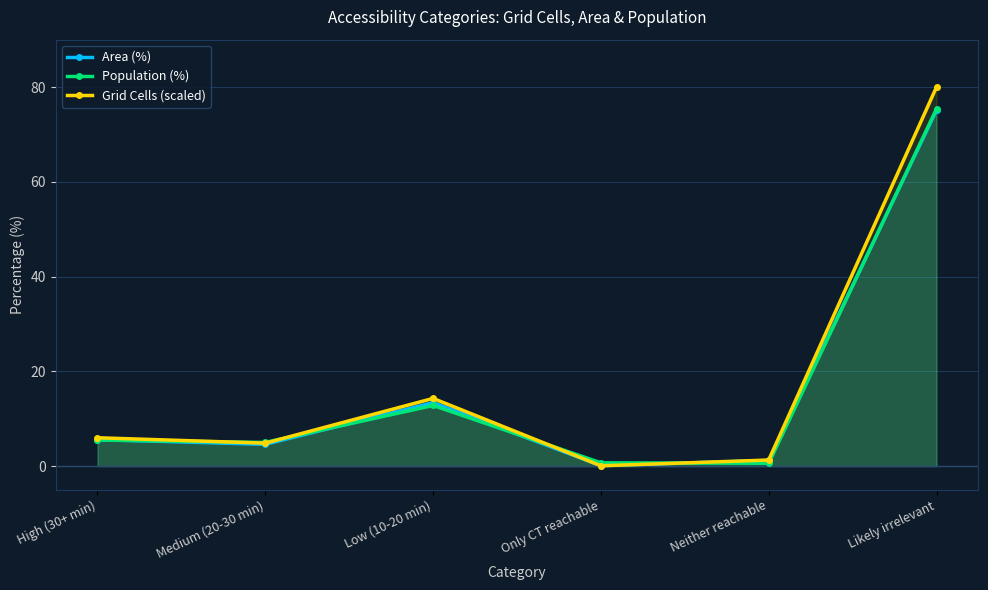

Rank the series by their maximum value, from highest to lowest.

Grid Cells (scaled), Population (%), Area (%)